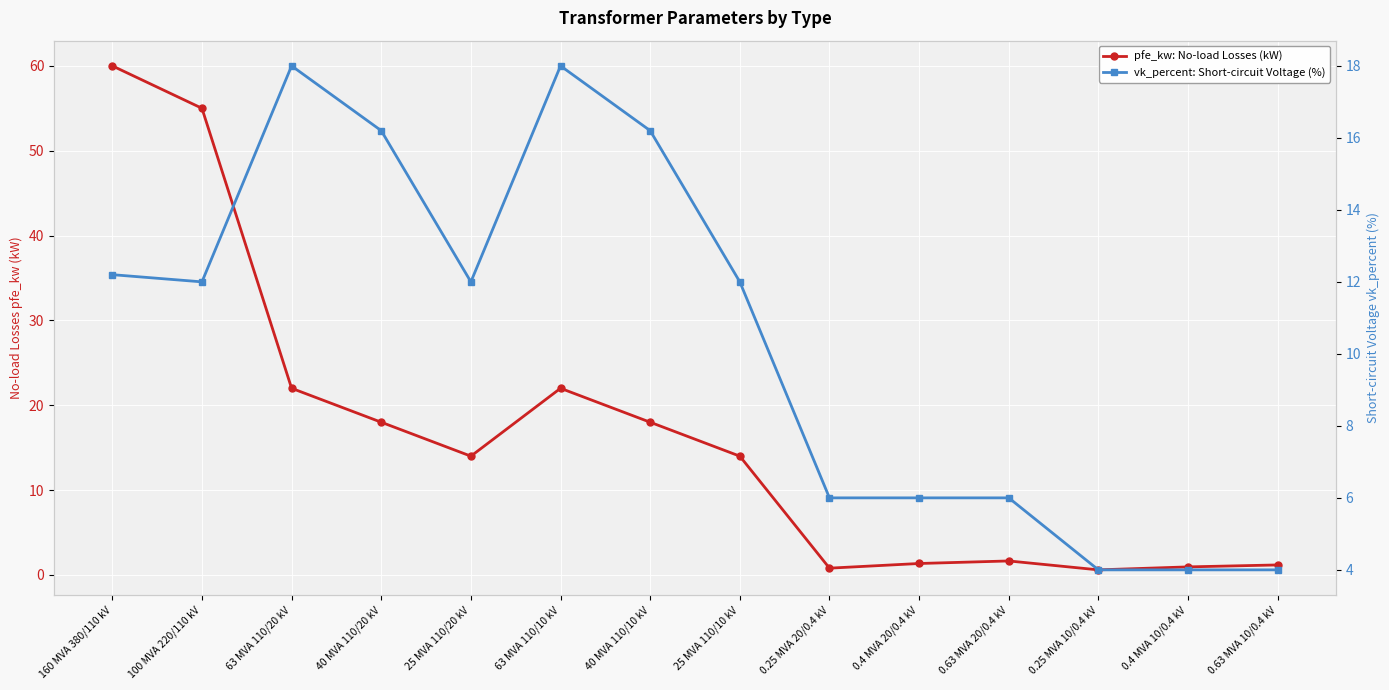

True or false: vk_percent: Short-circuit Voltage (%) has a value of 6.3 at 0.4 MVA 10/0.4 kV.

False